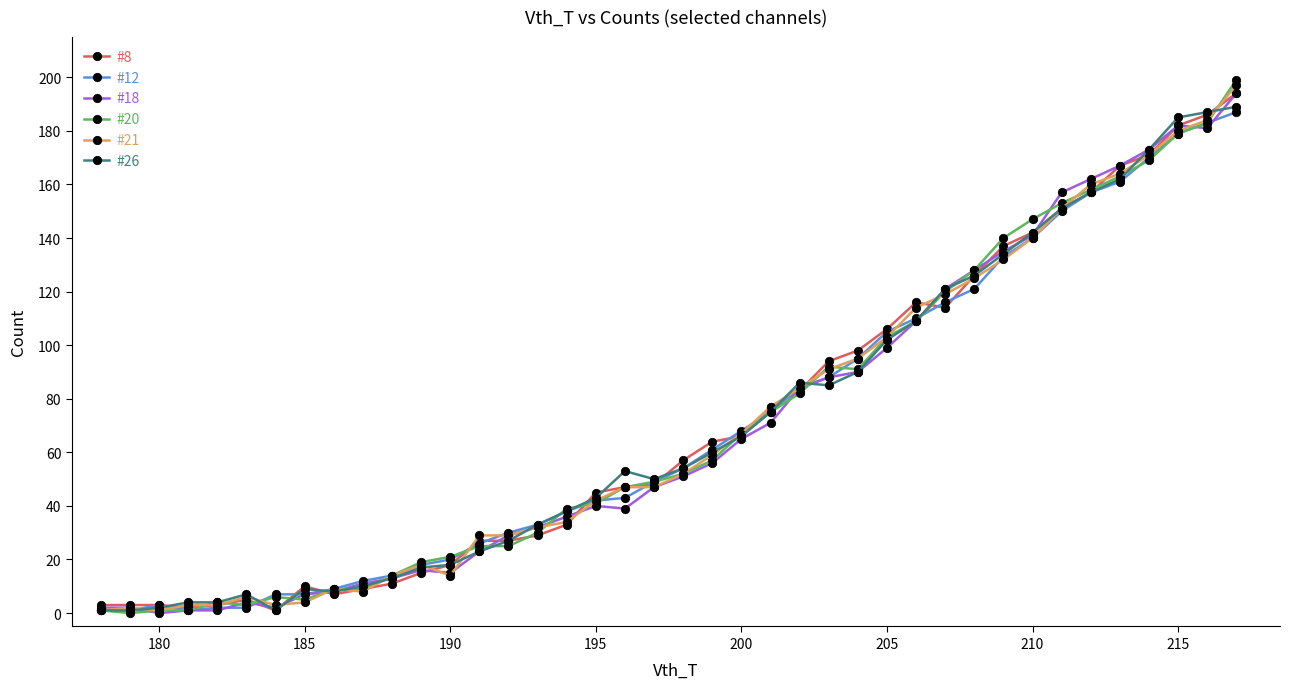

What is the value of the #21 point at the 36th from the left?

164